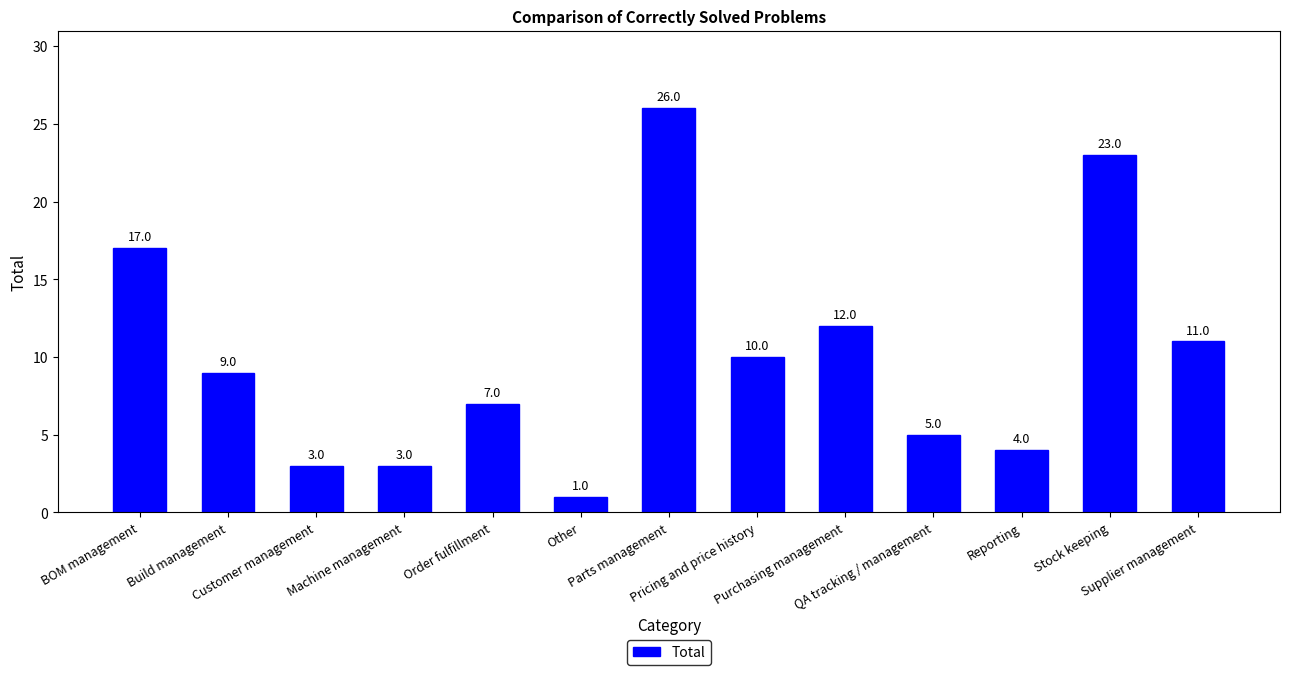

Which category has the highest value across all series?

Parts management